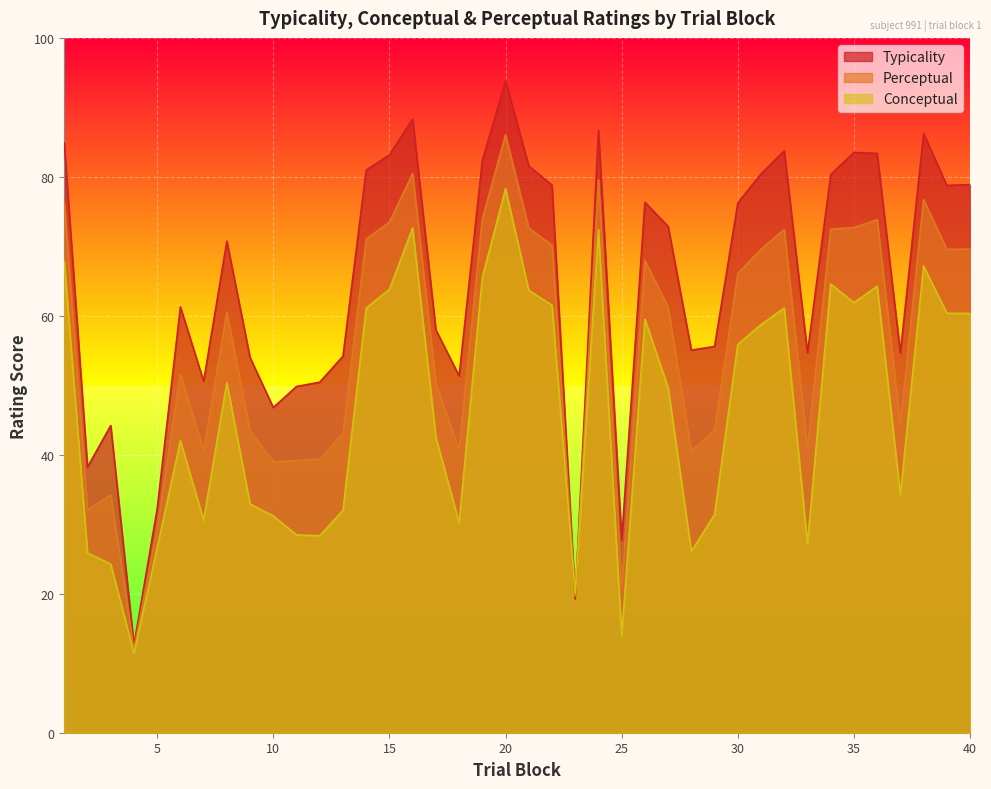

True or false: typicality and conceptual cross at least once.

True